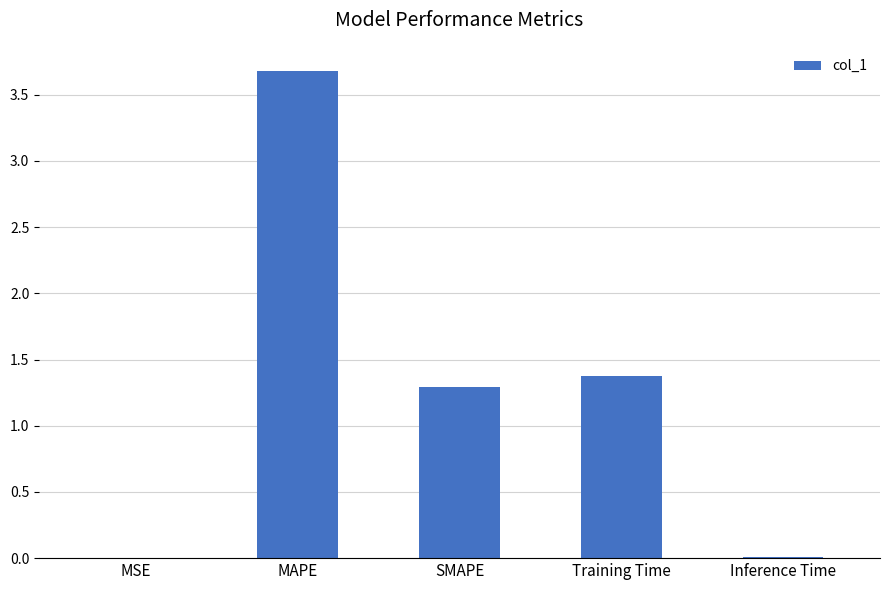

At which label is the value closest to 1?

SMAPE